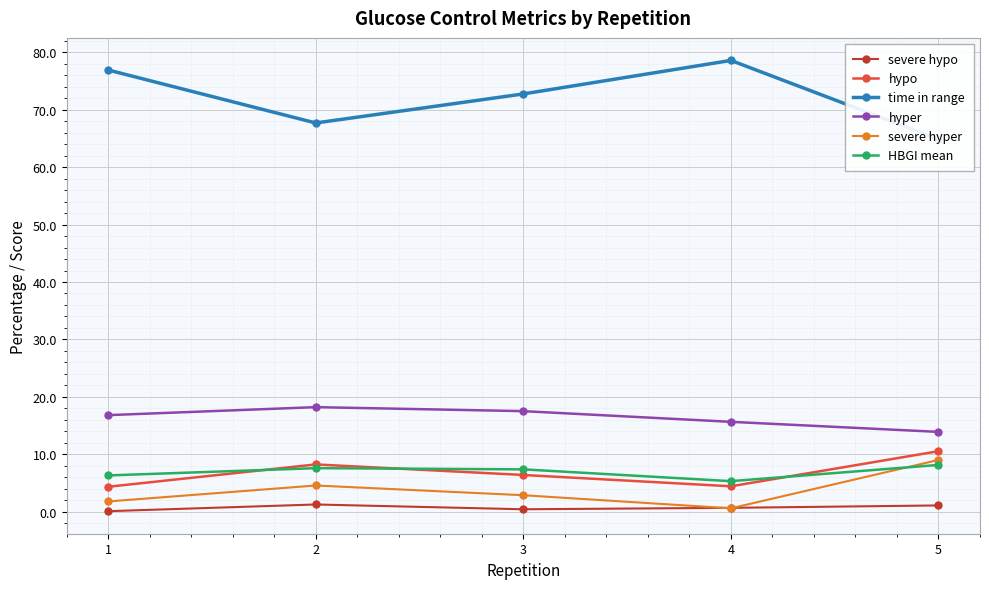

Which series has the largest range (max minus min)?

time in range